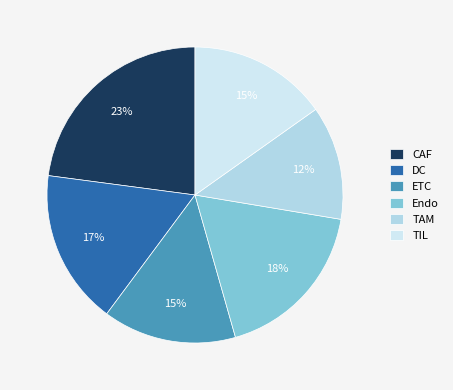

The TAM slice represents 12% of the pie. True or false?

True